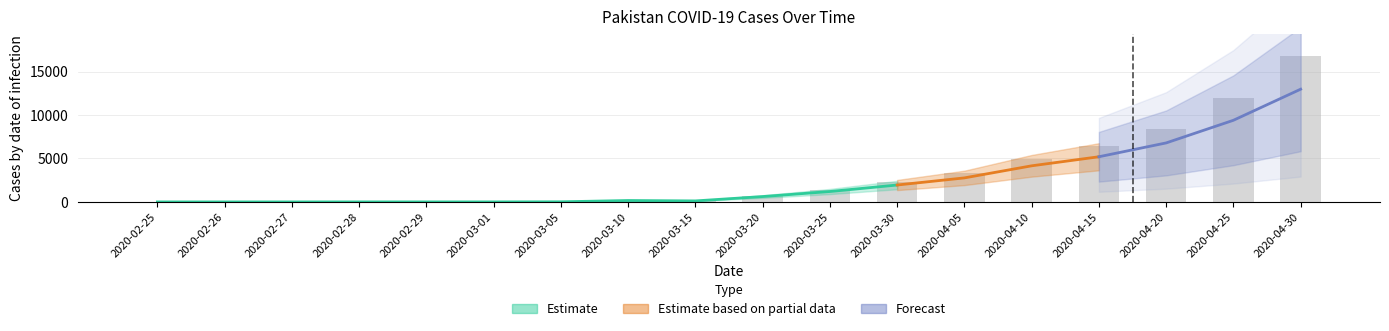

What is the maximum value shown in the chart?

16817